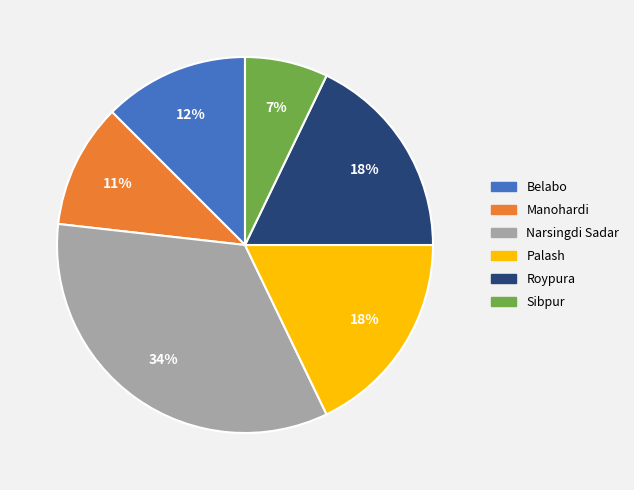

Which has a higher value, Roypura or Sibpur?

Roypura